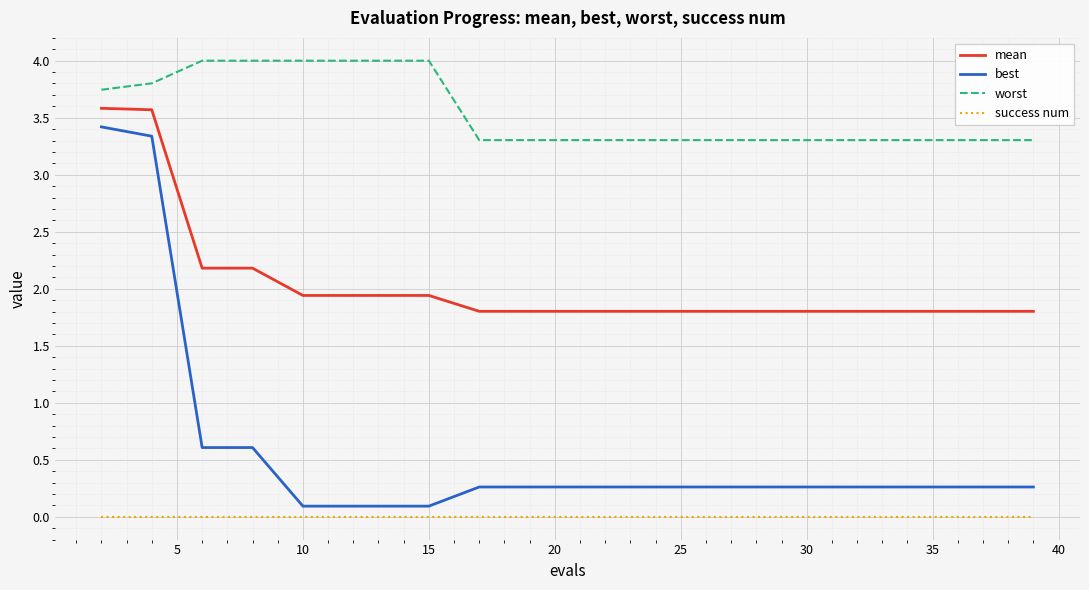

What is the maximum value shown in the chart?

4.0